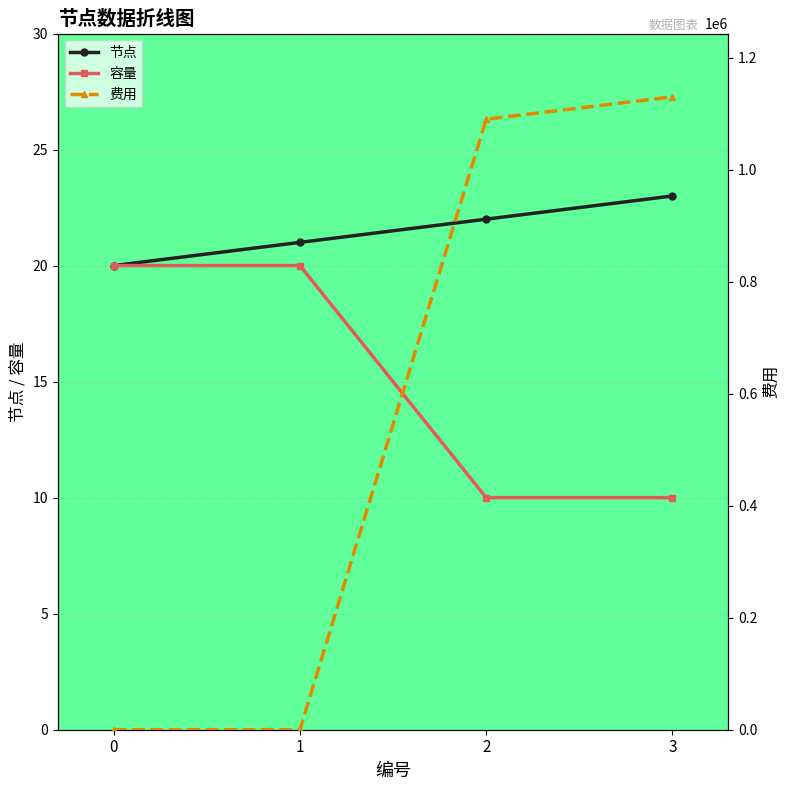

The 节点 series shows 34 at 0. True or false?

False